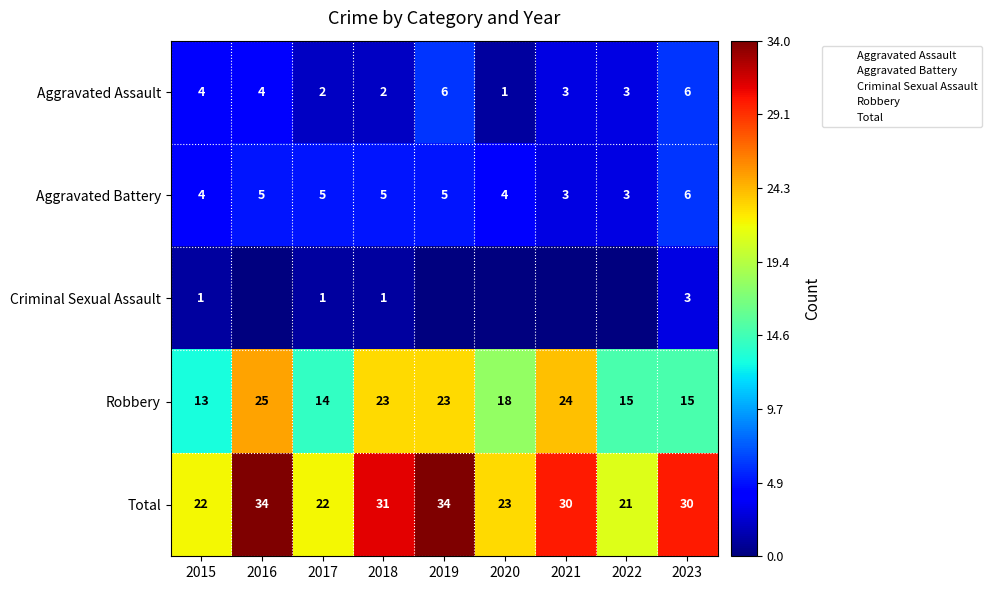

Read the Aggravated Battery value at 2022.

3